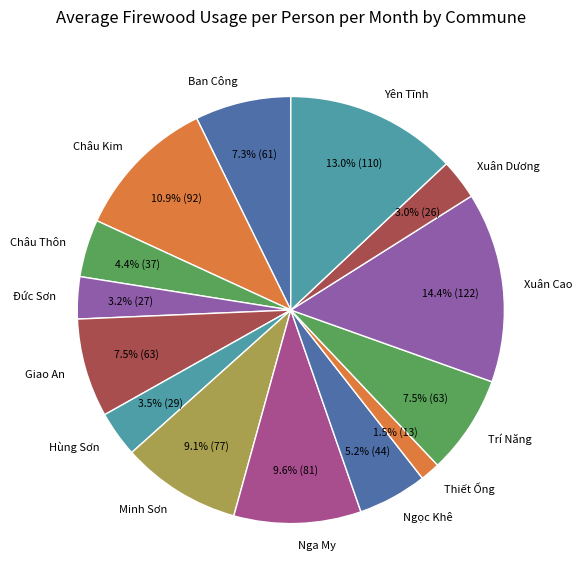

Is there any slice that represents more than half of the pie?

No